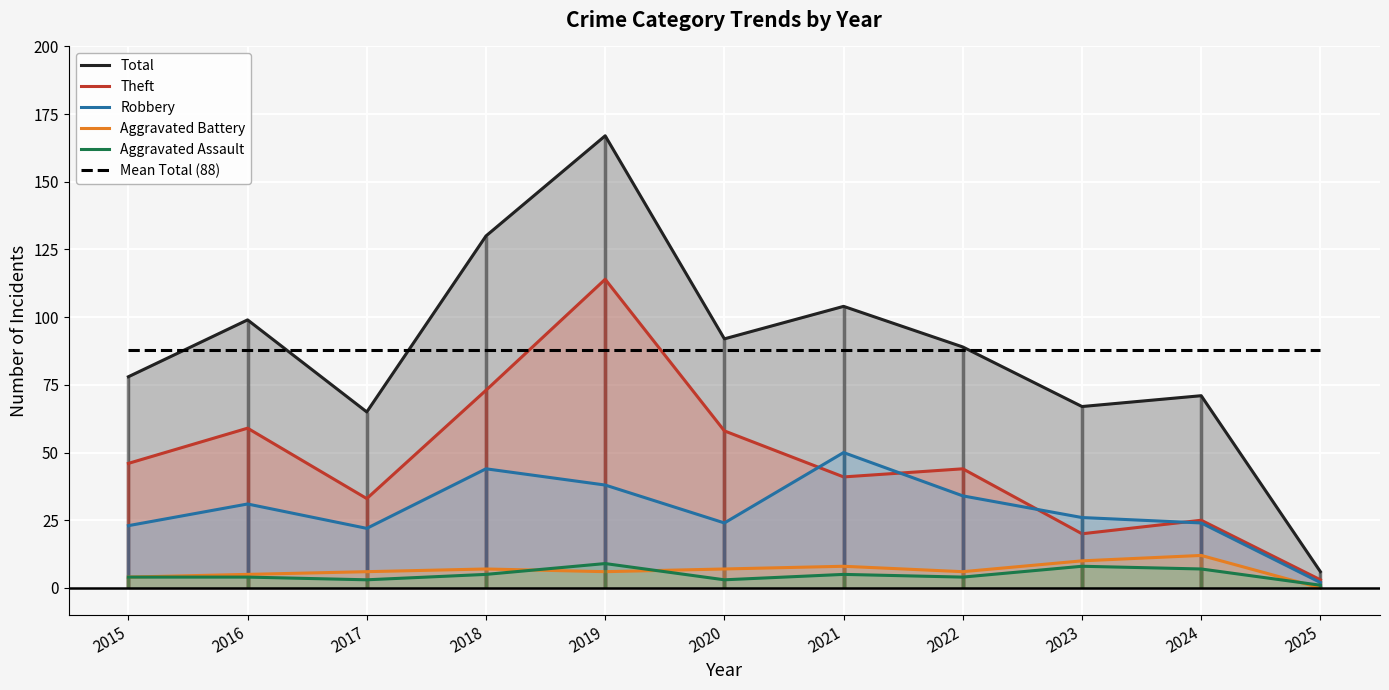

At which label is Mean Total (88) closest to 88?

2015